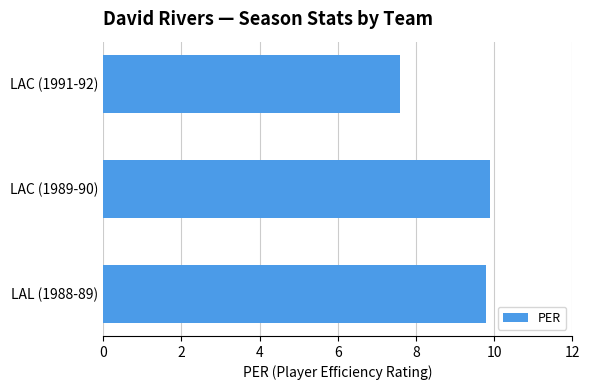

Count the values in the range 7 to 9.

1